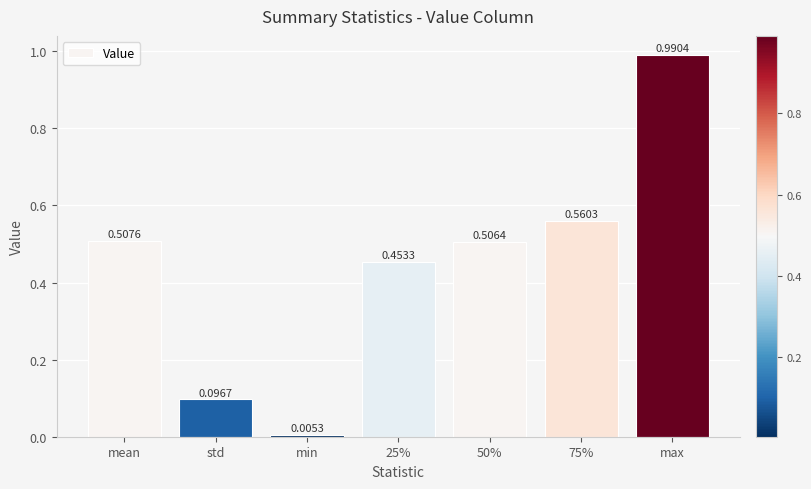

Count the number of data series in this chart.

1